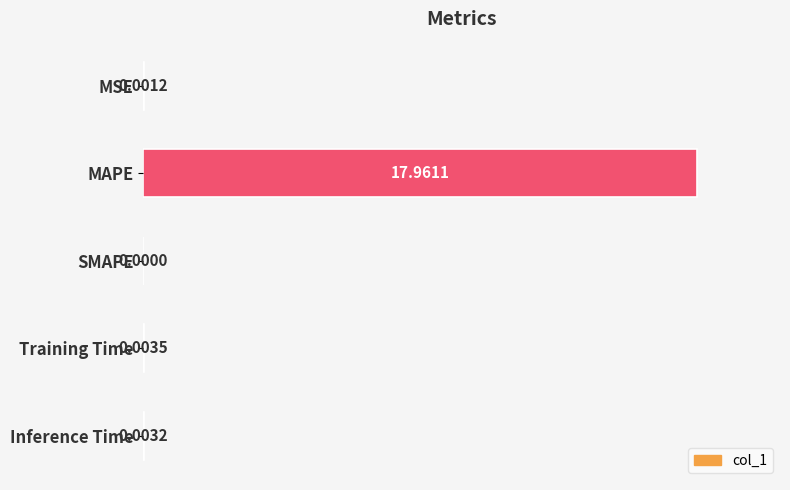

Between Inference Time and MAPE, which is larger?

MAPE